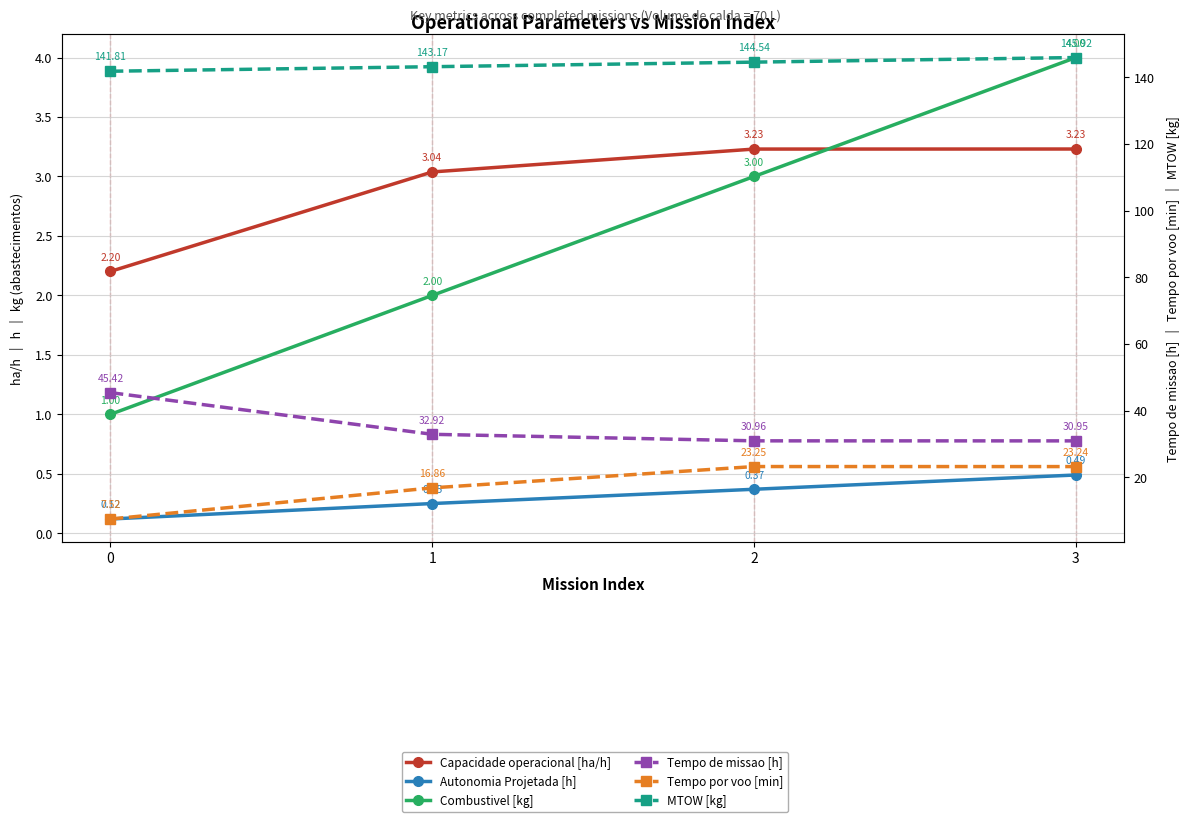

What is the difference between the maximum and minimum values in the MTOW [kg] series?

4.1